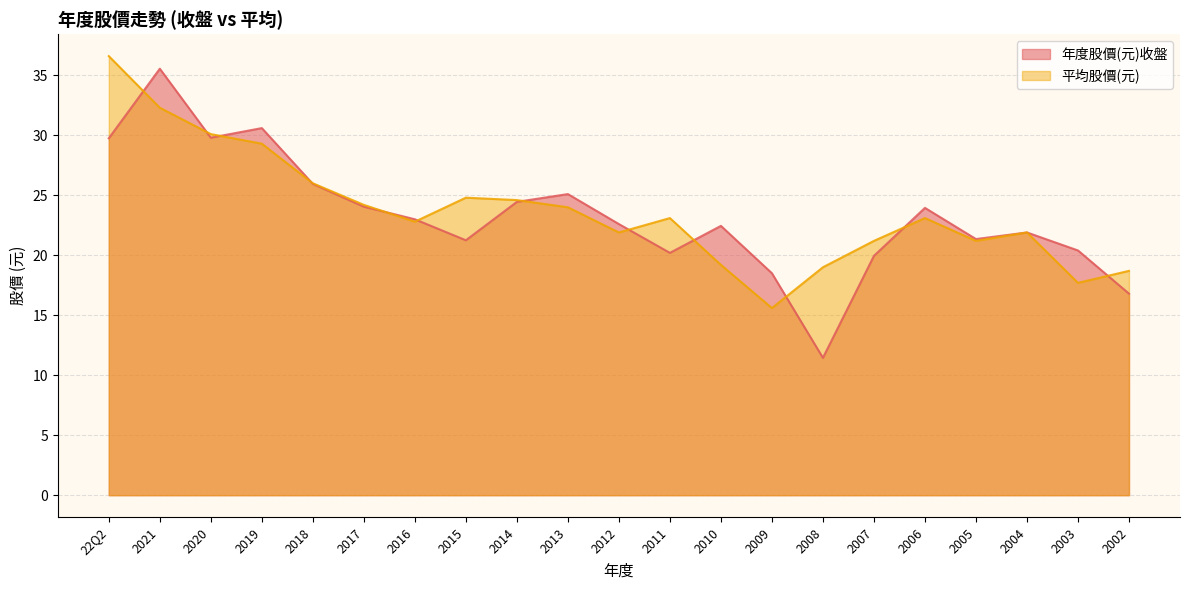

Between which two adjacent categories do 年度股價(元)收盤 and 平均股價(元) first intersect?

22Q2 and 2021